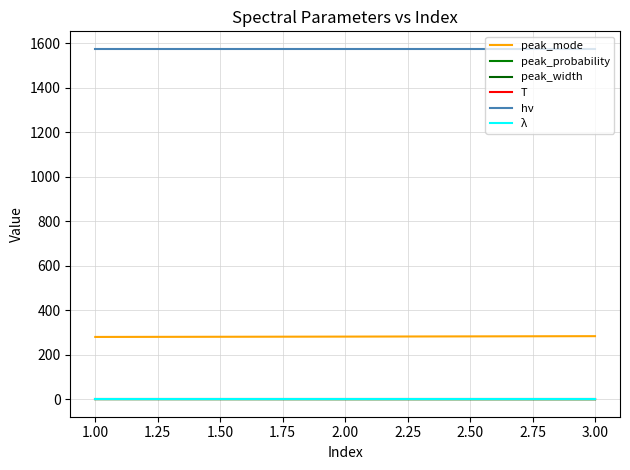

How many categories are shown in the chart?

3